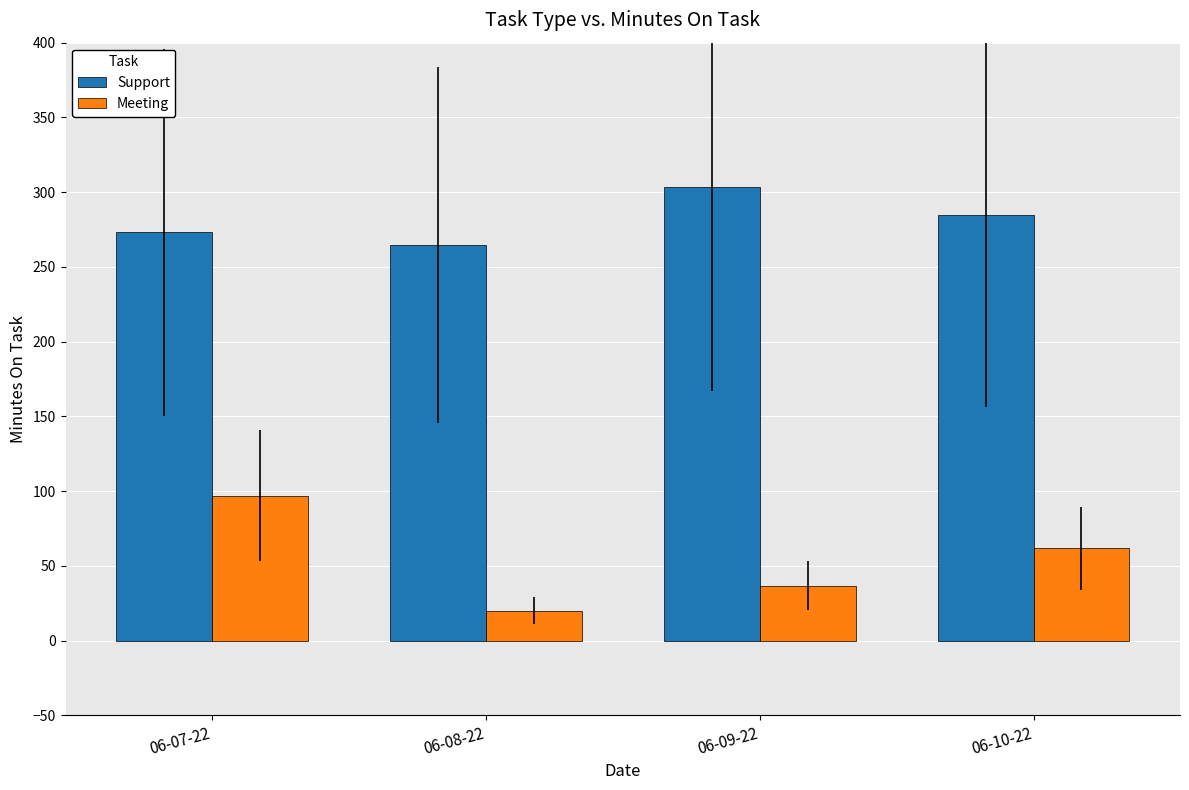

Which series changed the most between 06-08-22 and 06-10-22?

Meeting